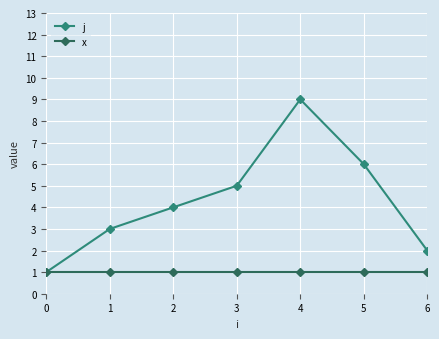

List the series in order of their overall mean, lowest first.

x, j